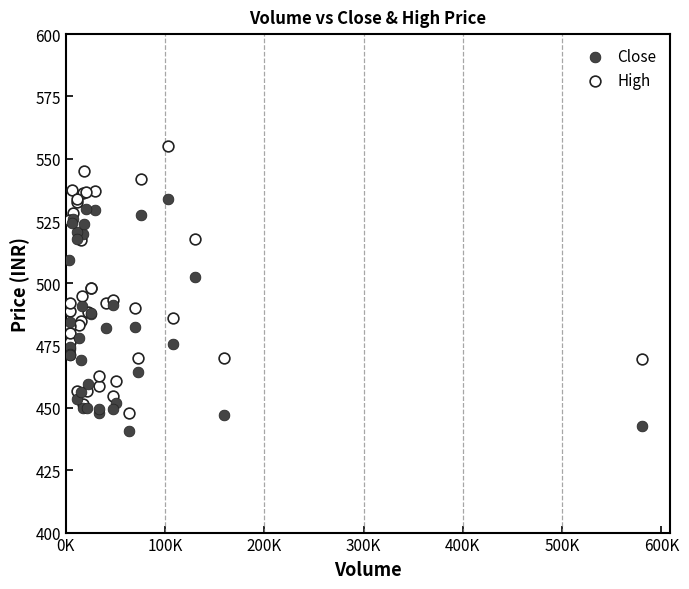

Which series has the largest Y range (max minus min)?

High